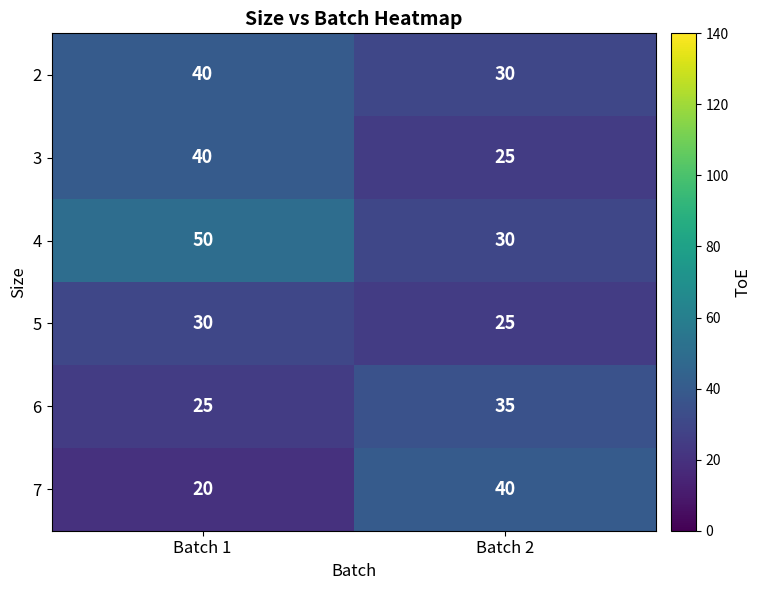

What value does the 5 series have at Batch 1?

30